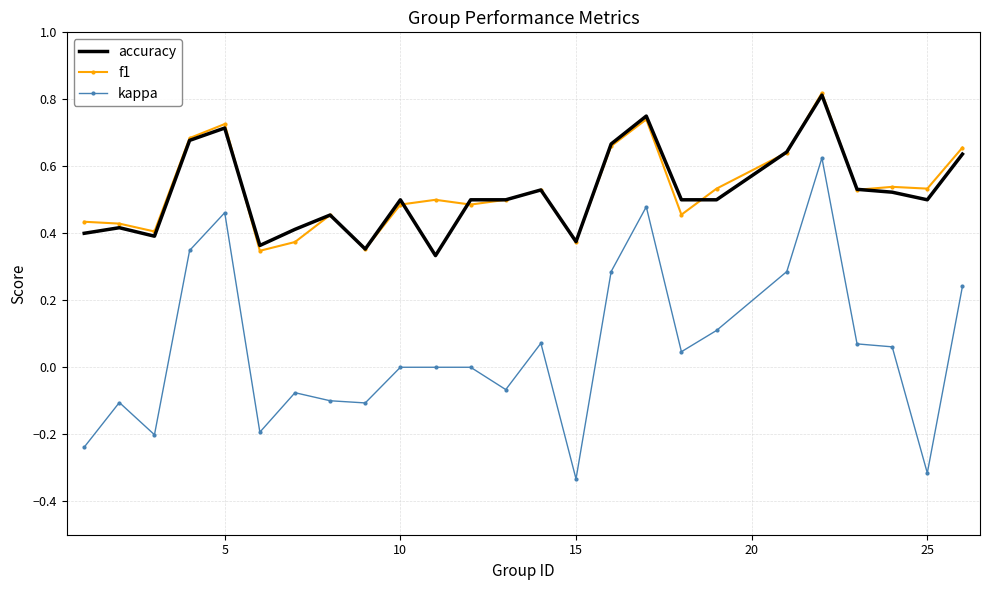

Which series has the largest range (max minus min)?

kappa